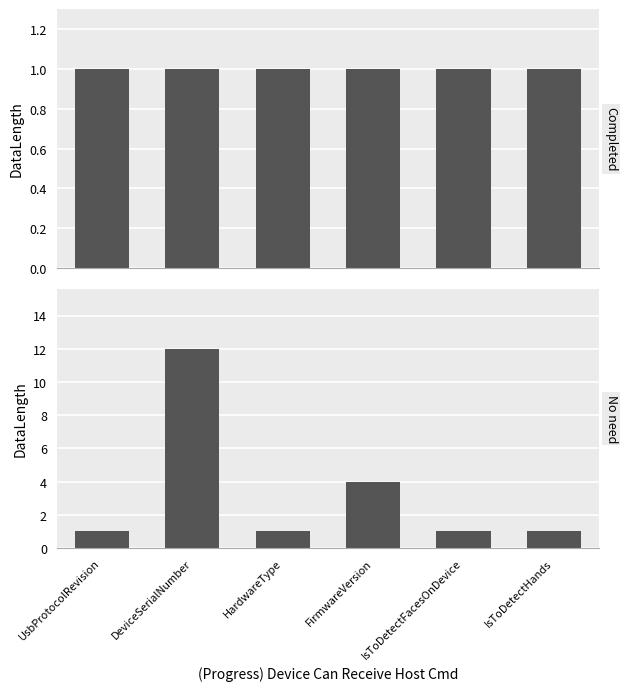

Between DeviceSerialNumber and FirmwareVersion, which series saw the biggest shift?

No need